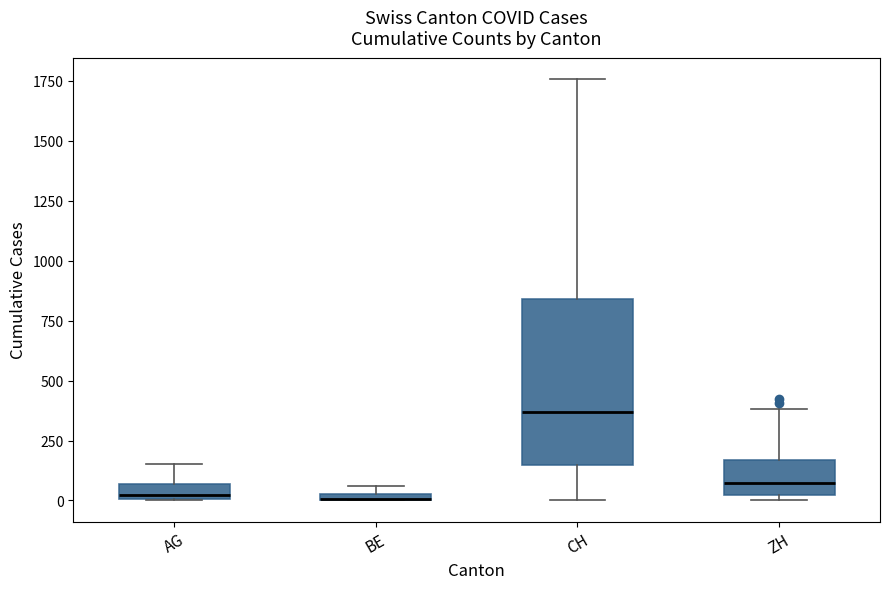

Which box is the tallest, from its lower edge to its upper edge?

CH